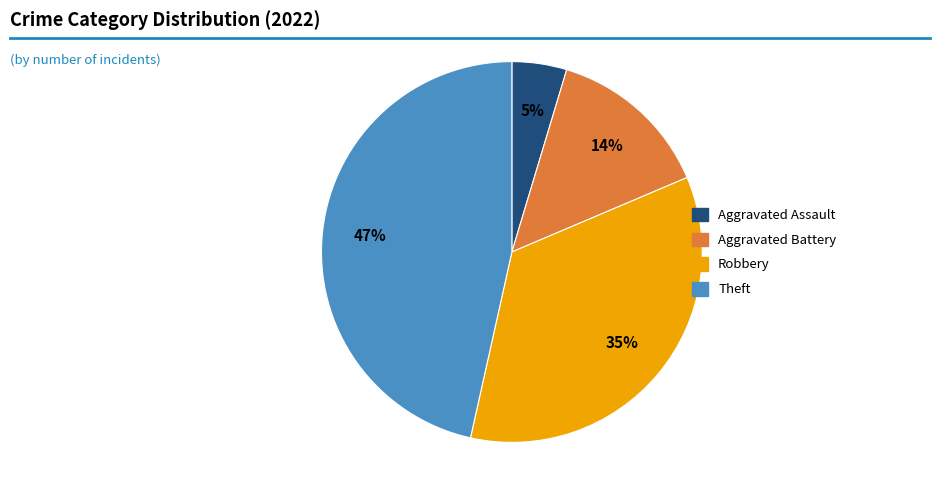

Does any single category account for the majority?

No